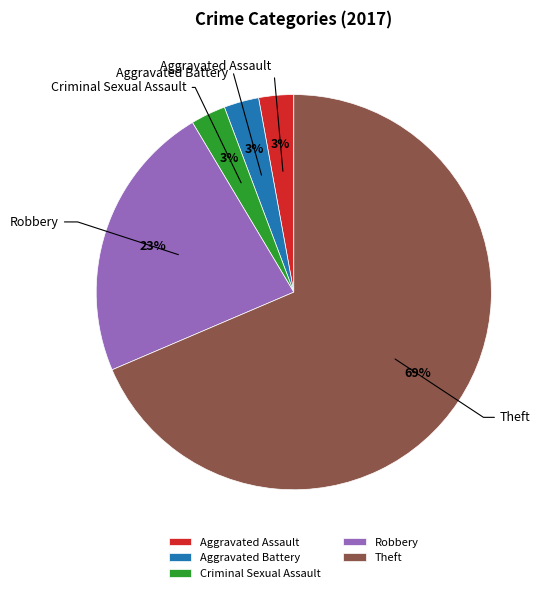

Do Criminal Sexual Assault and Aggravated Assault together represent more than half of the pie?

No